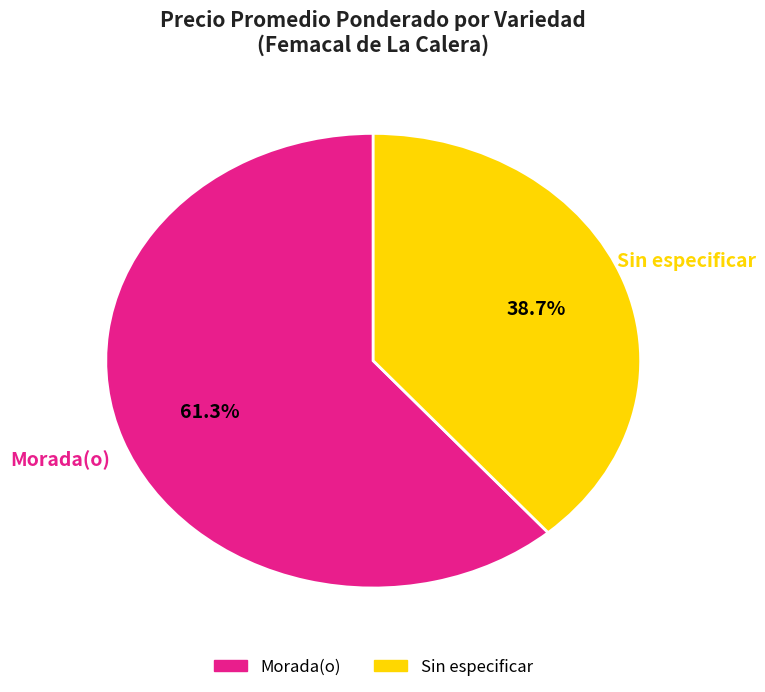

What portion of the pie excludes Sin especificar?

61.3%